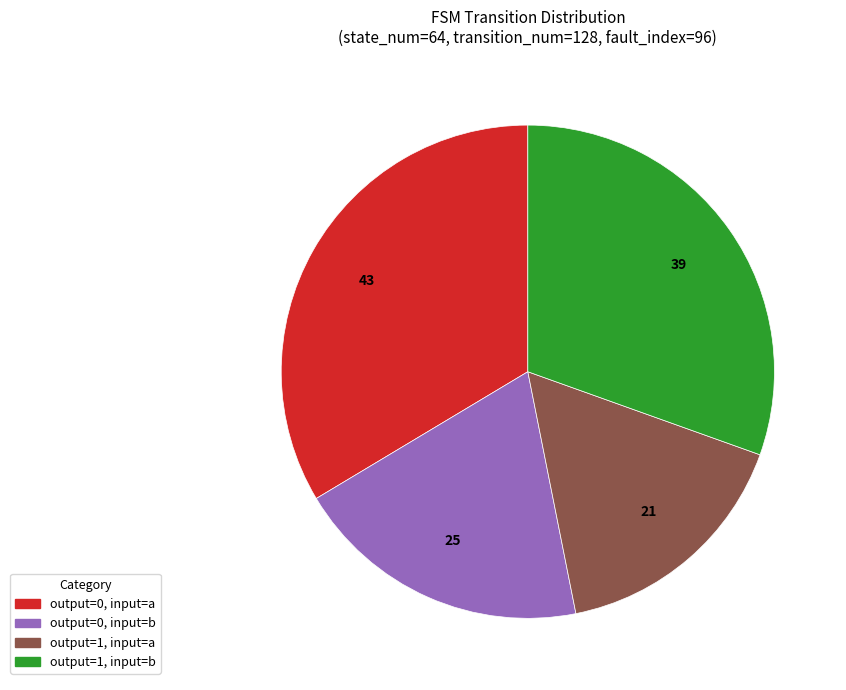

Is there any slice that represents more than half of the pie?

No